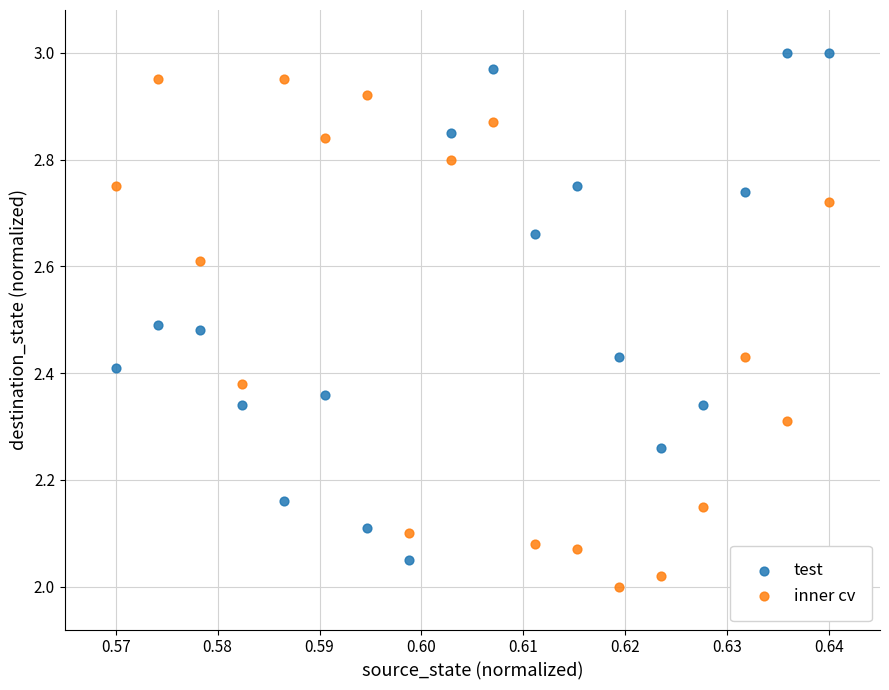

What are all the series names shown in the legend?

test, inner cv